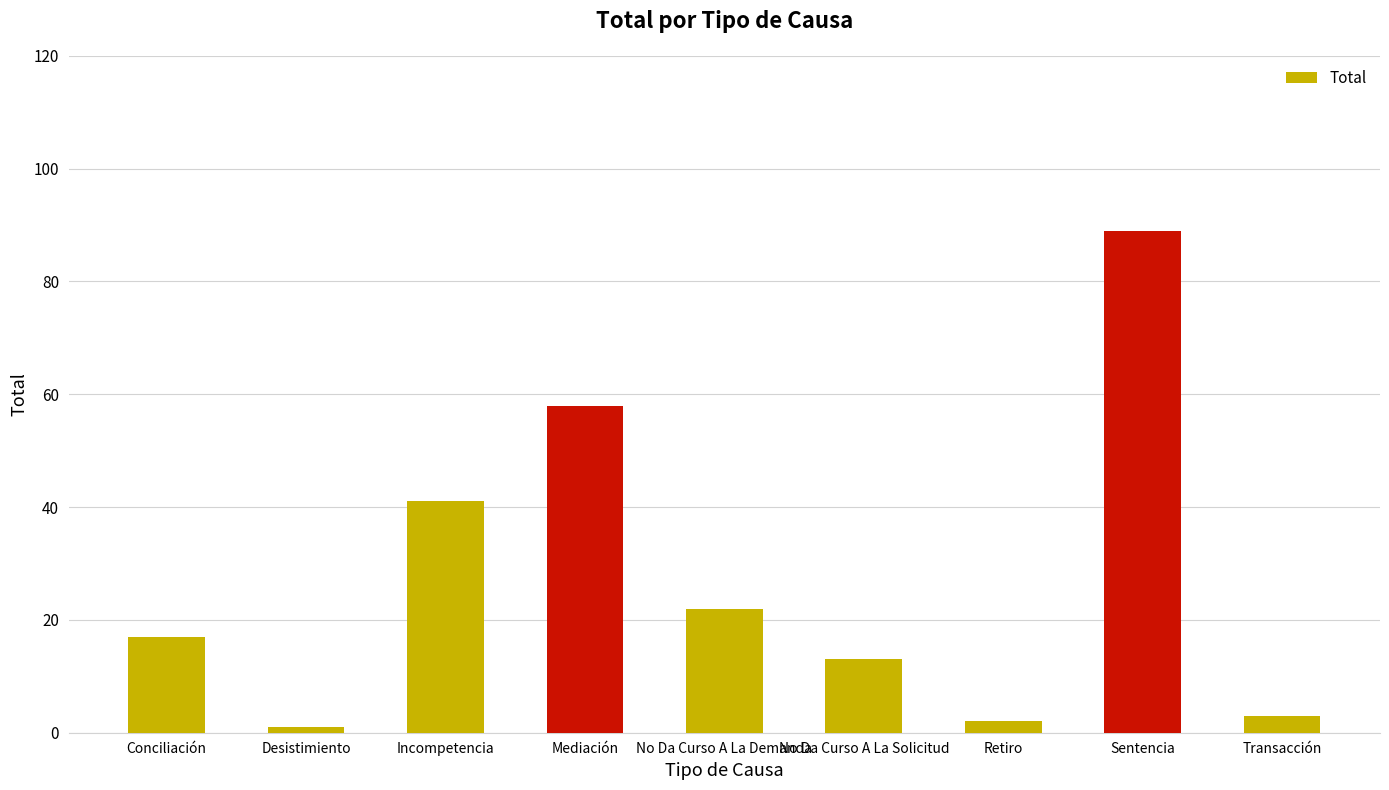

What is the label of the 5th bar from the left?

No Da Curso A La Demanda